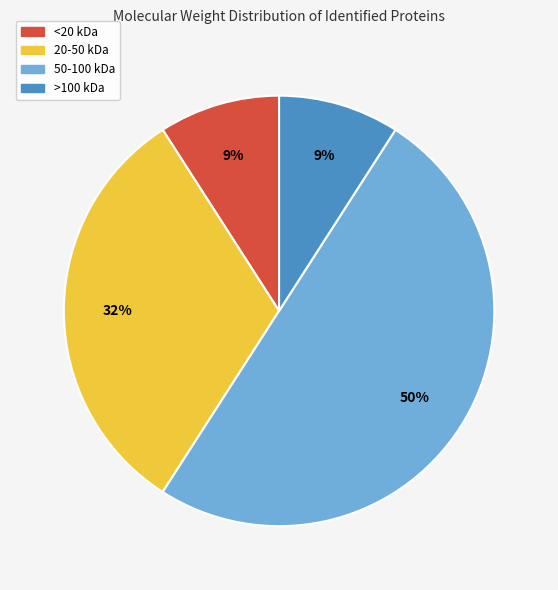

To the nearest percent, what is the difference between the largest and smallest slice percentages?

41%